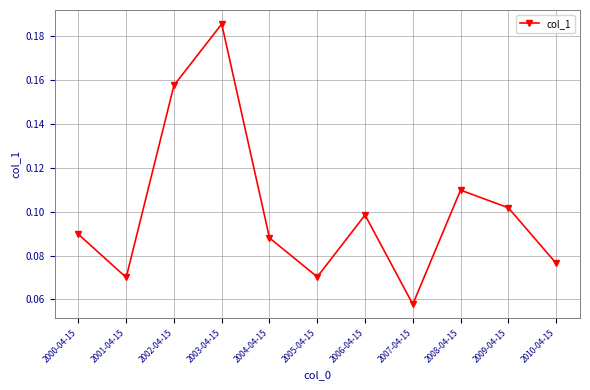

The value at 2008-04-15 is 0.0. True or false?

False